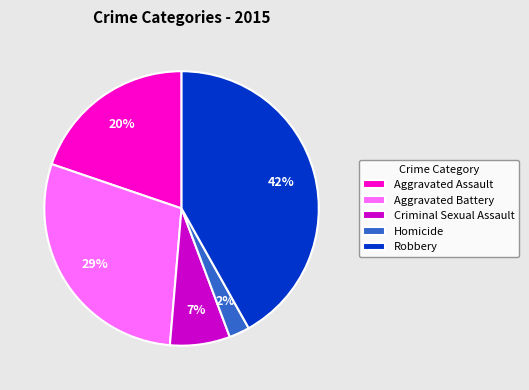

To the nearest percent, what portion does Criminal Sexual Assault represent?

7%